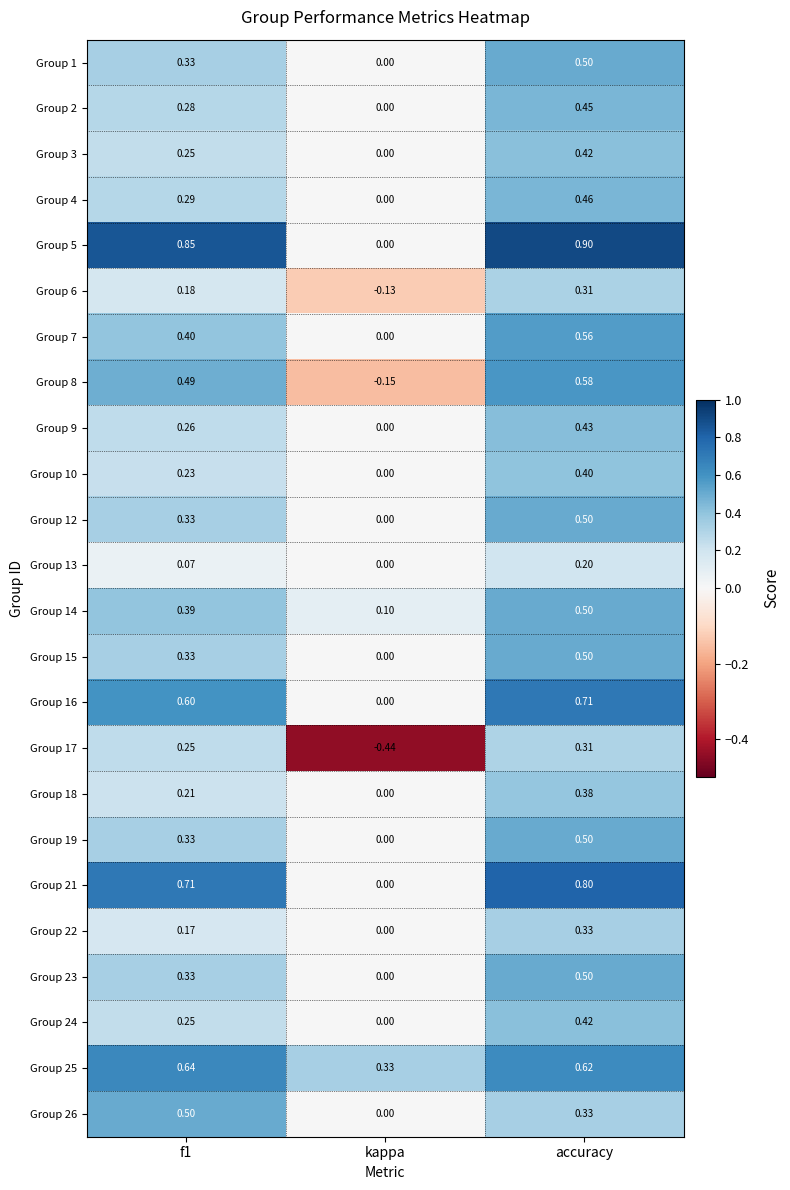

At which category is the sum across all series the highest?

accuracy